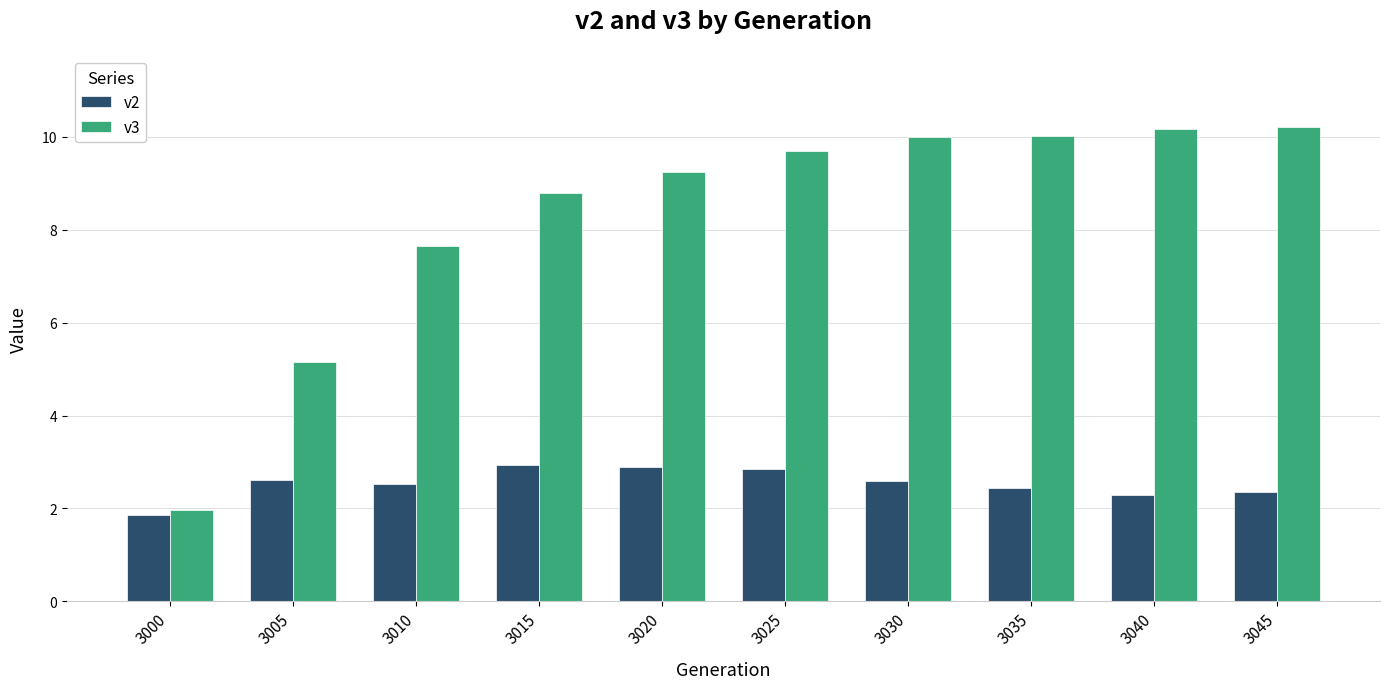

How many data points in v3 are less than 9?

4